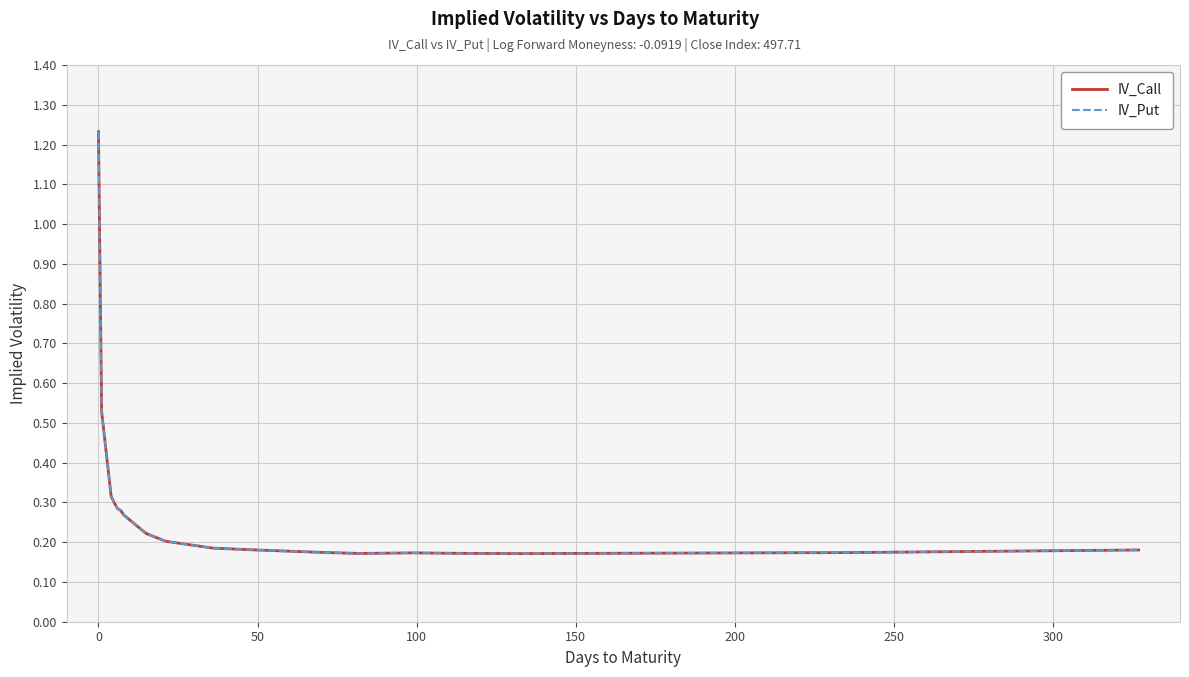

What is the maximum value for IV_Put?

1.2